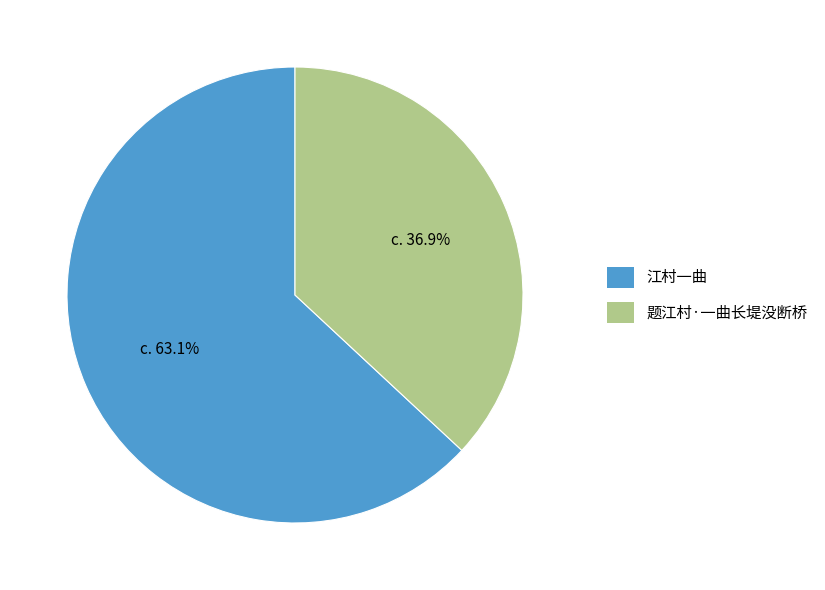

Is it true that 江村一曲 is 55% of the pie?

False